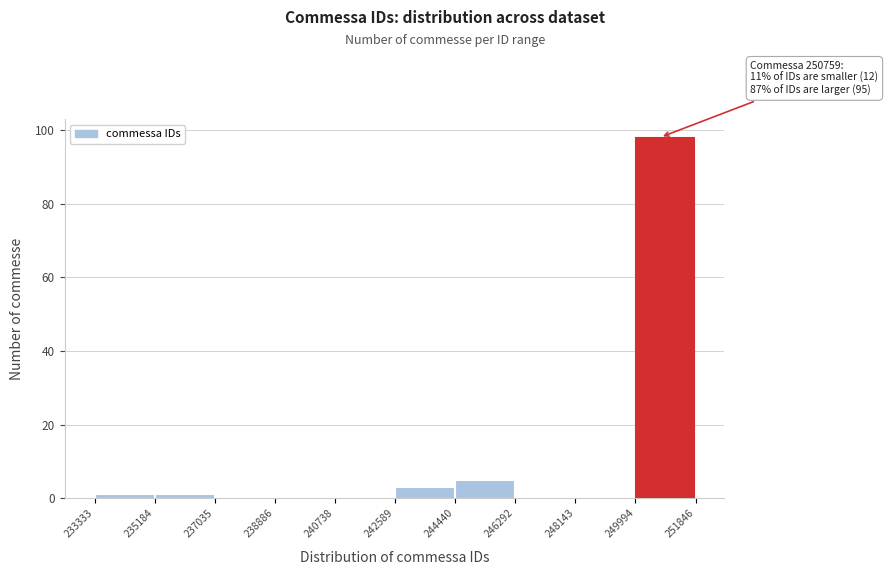

Over which range of the x-axis is the bar tallest?

249994 to 251846